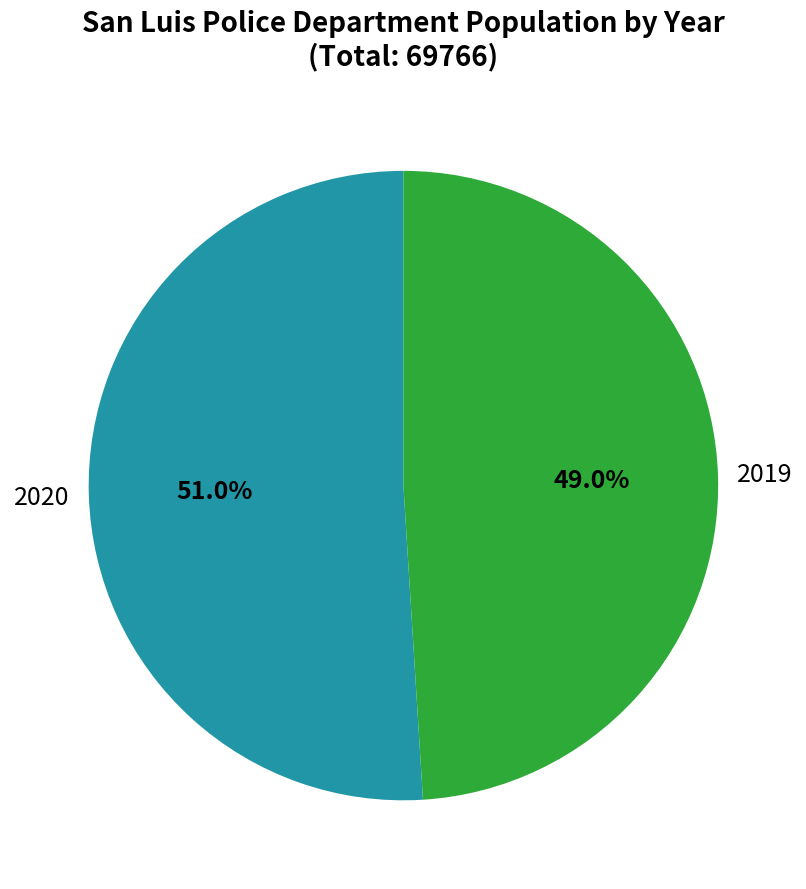

Is there a majority slice in this chart?

Yes